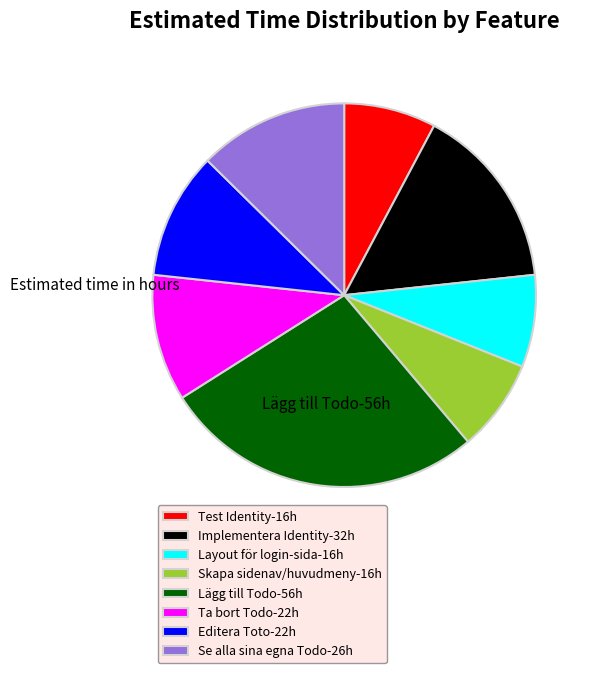

What is the largest slice in the pie chart?

Lägg till Todo